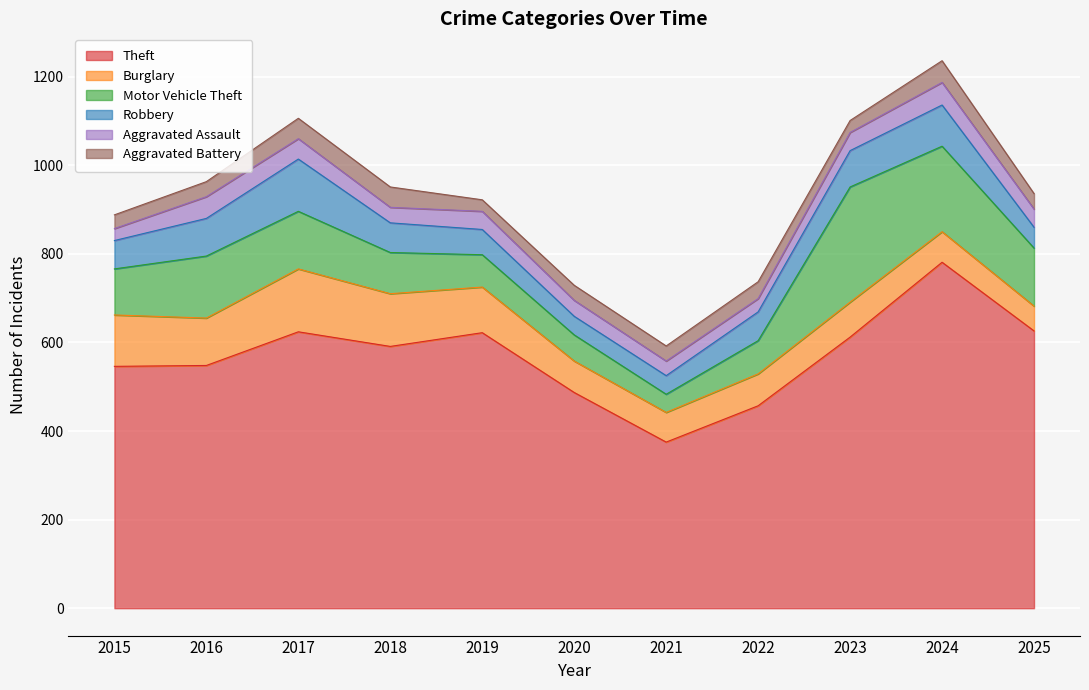

Is it true that Burglary equals 63 at 2019?

False